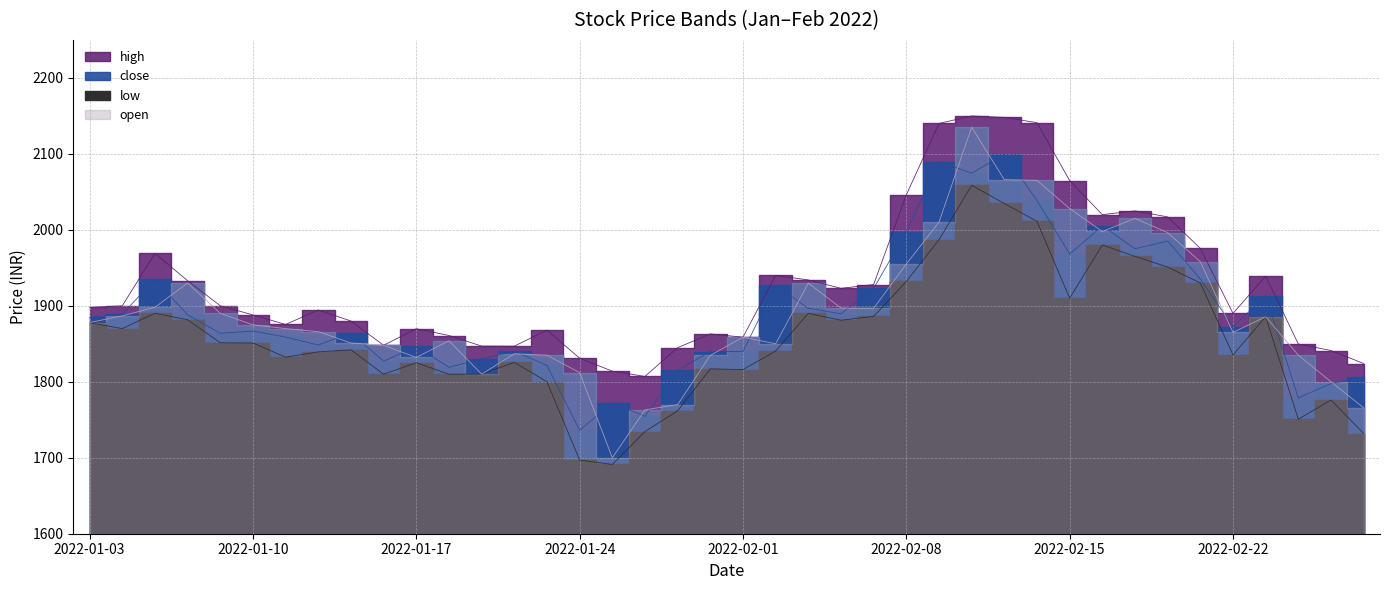

Rank the series by their maximum value, from highest to lowest.

high, open, close, low